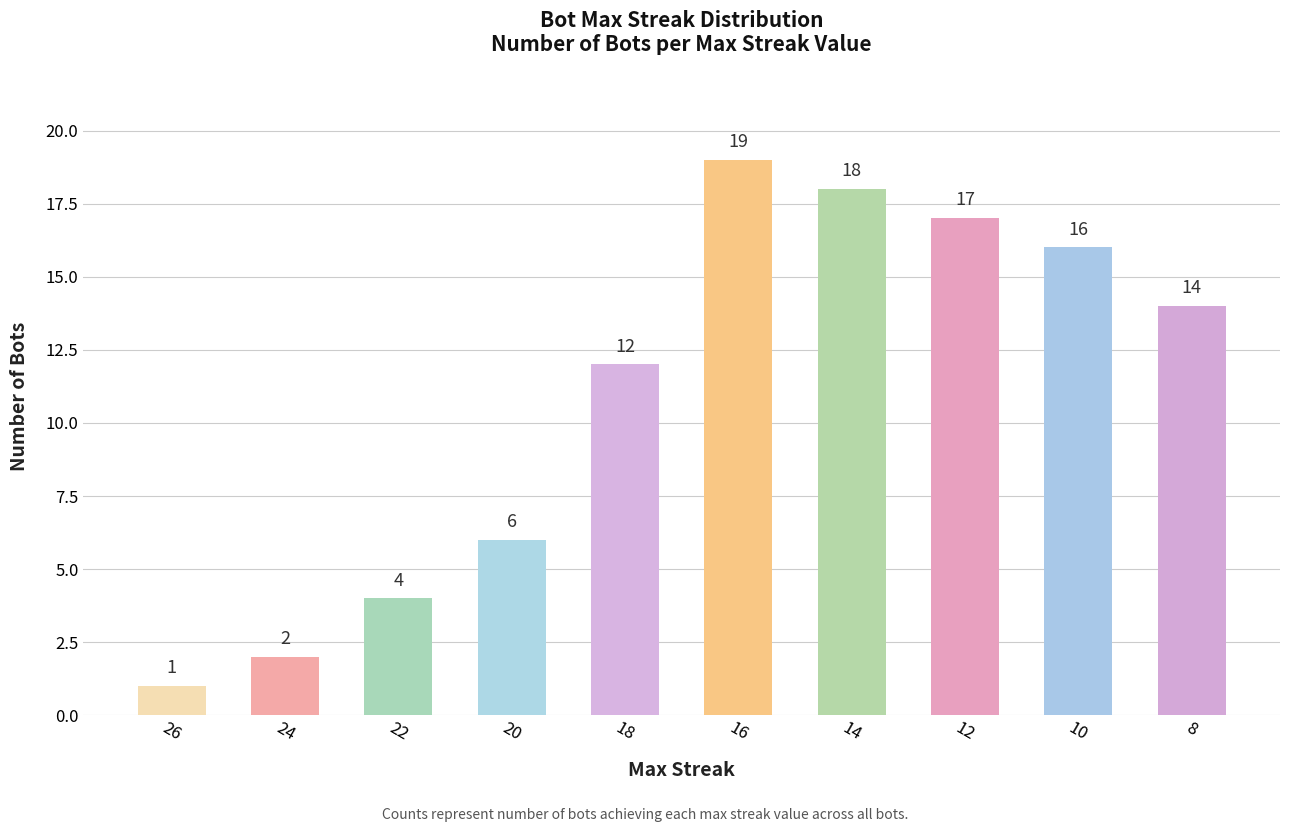

List the labels in order of value, smallest first.

26, 24, 22, 20, 18, 8, 10, 12, 14, 16